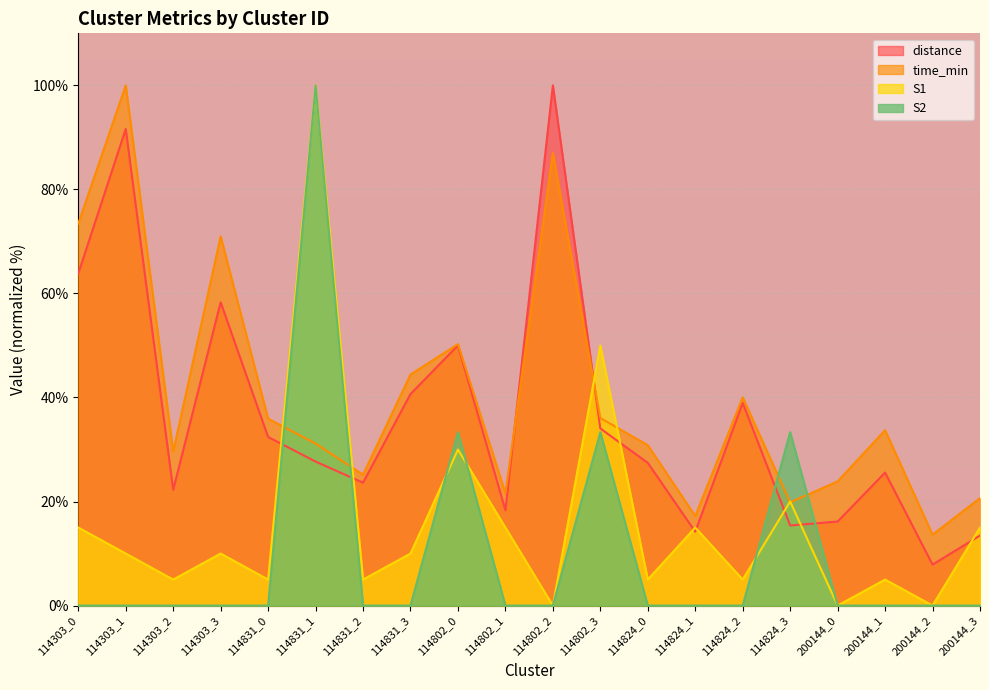

True or false: S1 has more than 0 interior local peaks.

True